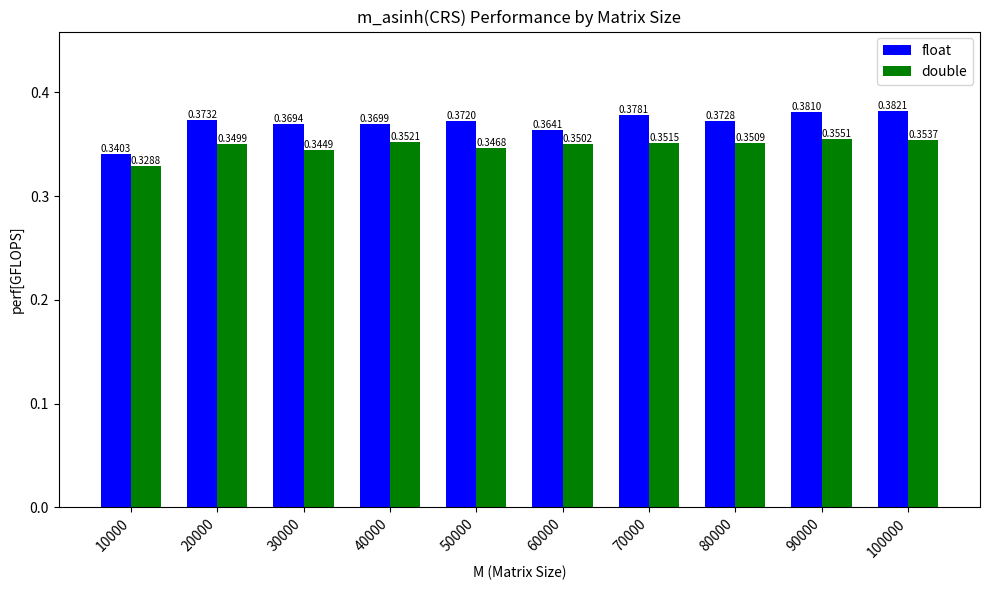

At 10000, list the series in order from smallest to largest.

double, float